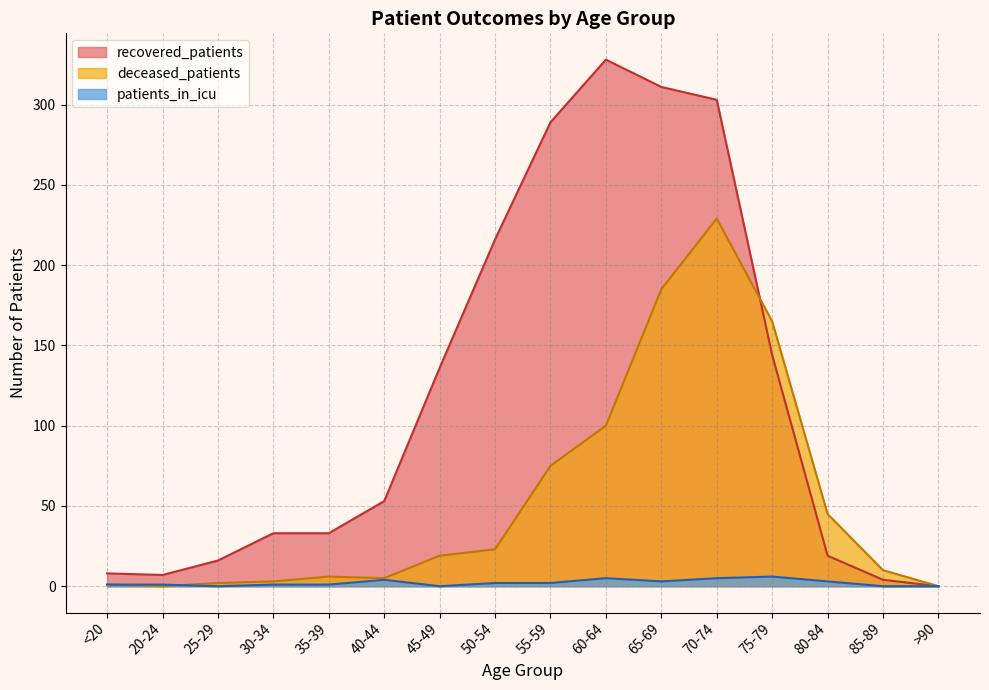

Which series has the widest spread of values?

recovered_patients